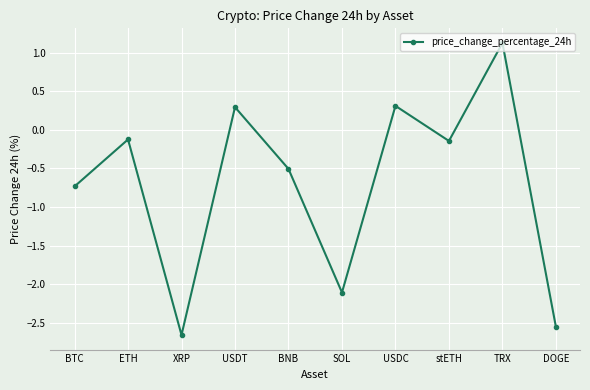

Count the number of categories in the chart.

10